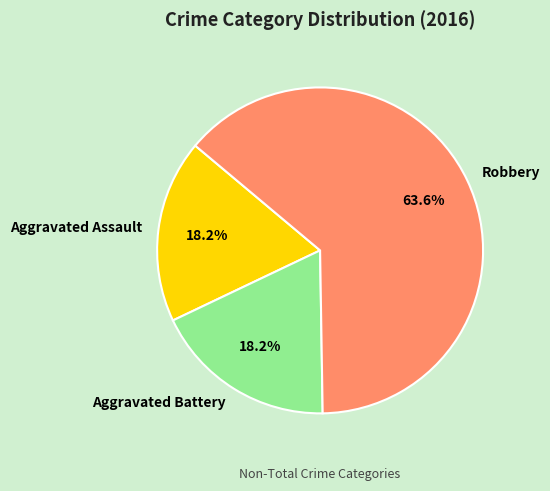

Does Aggravated Assault represent more than half of the total?

No